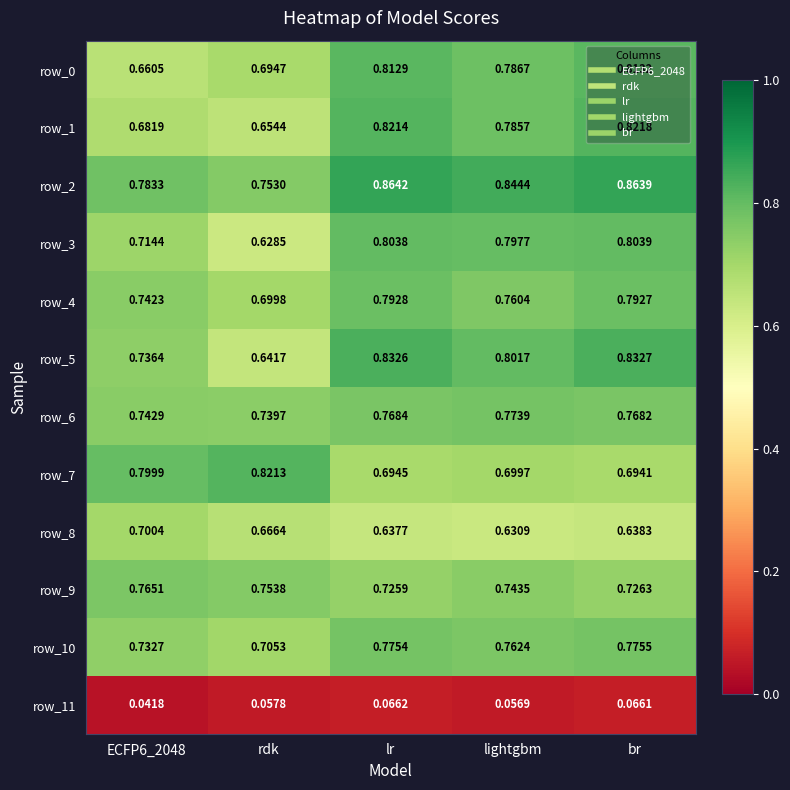

What is the total value across all series at rdk?

7.8